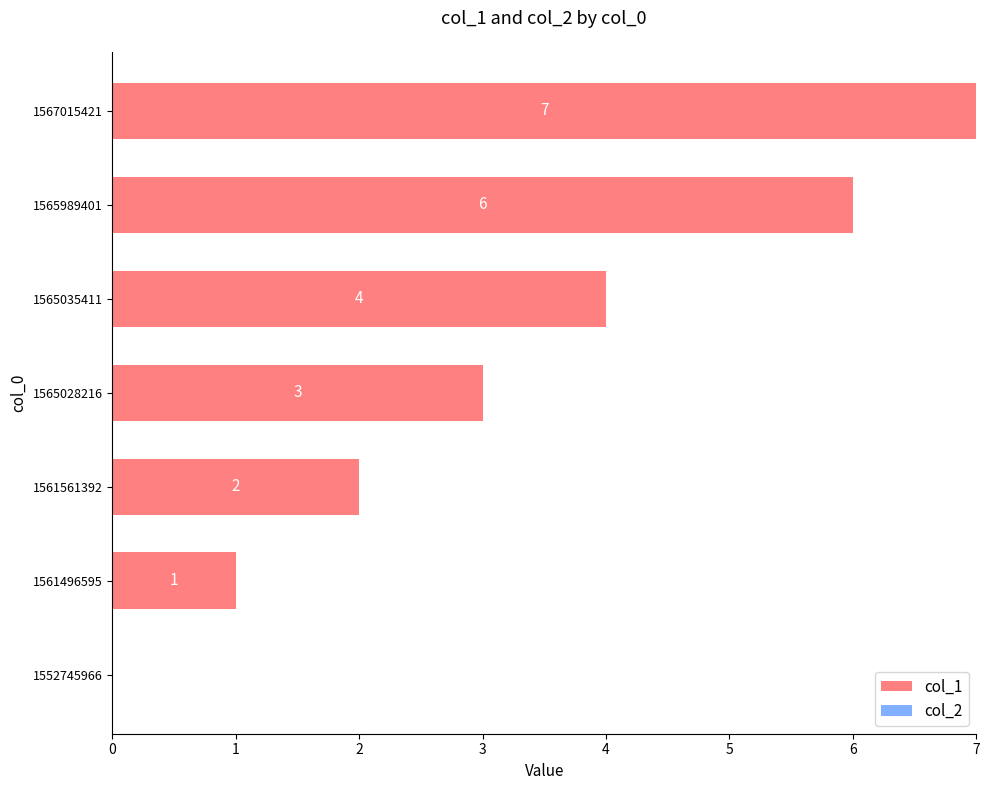

What is the sum of all values?

23